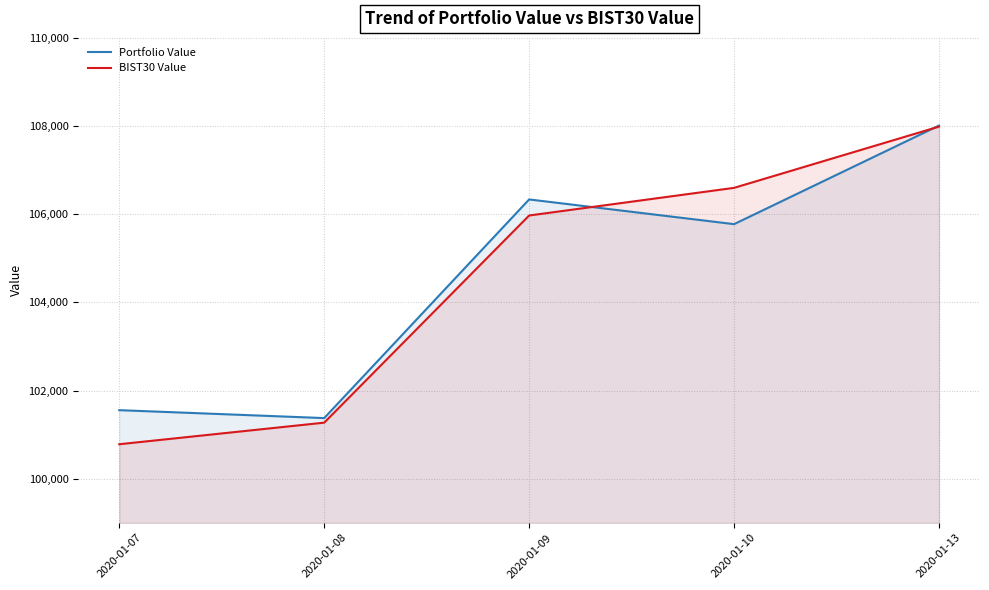

What is the difference between the maximum and minimum values in the Portfolio Value series?

6635.7